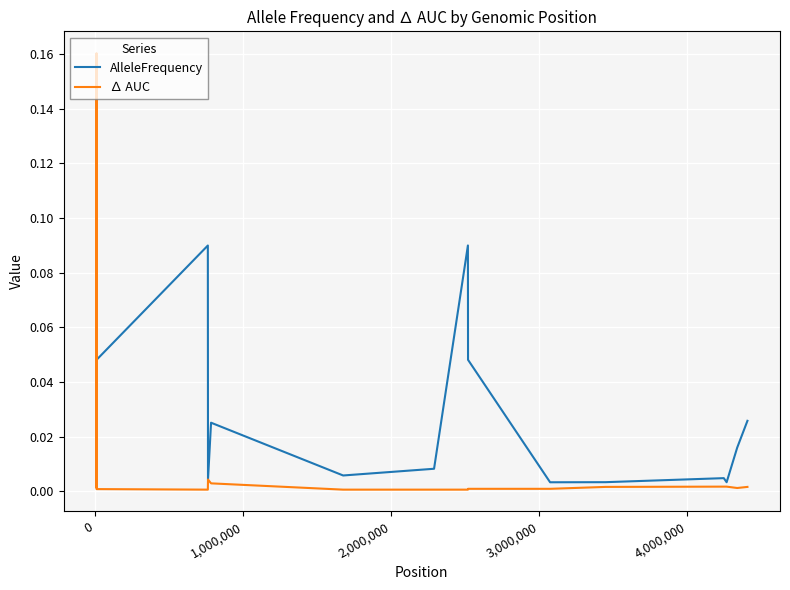

List the series in order of their peak value, highest first.

∆ AUC, AlleleFrequency